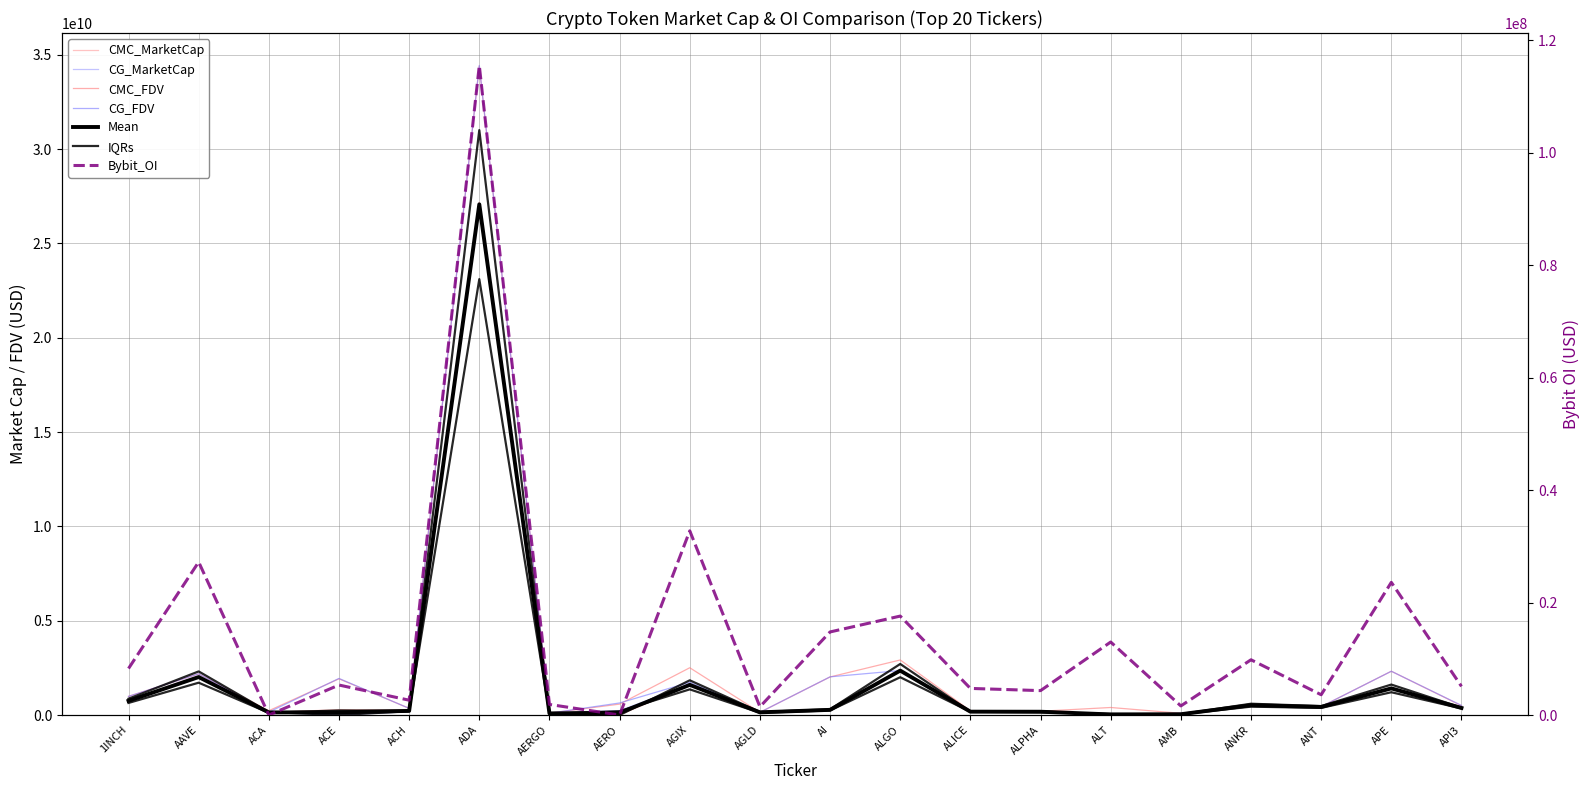

True or false: CG_MarketCap and CG_FDV cross at least once.

False